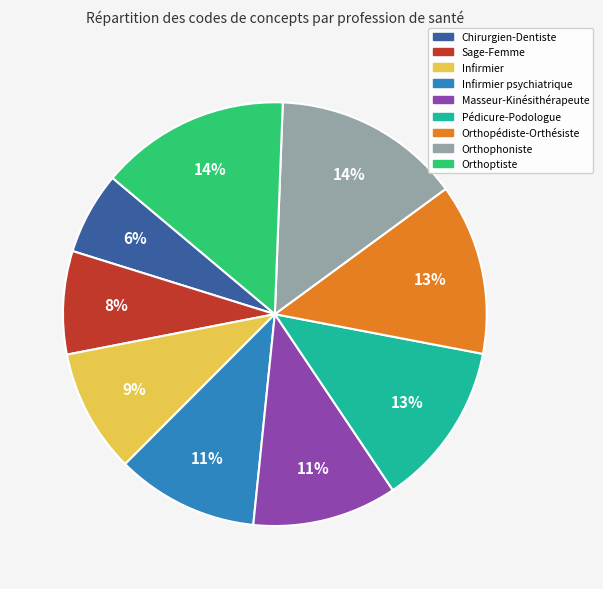

To the nearest percent, what is the average slice percentage?

11%